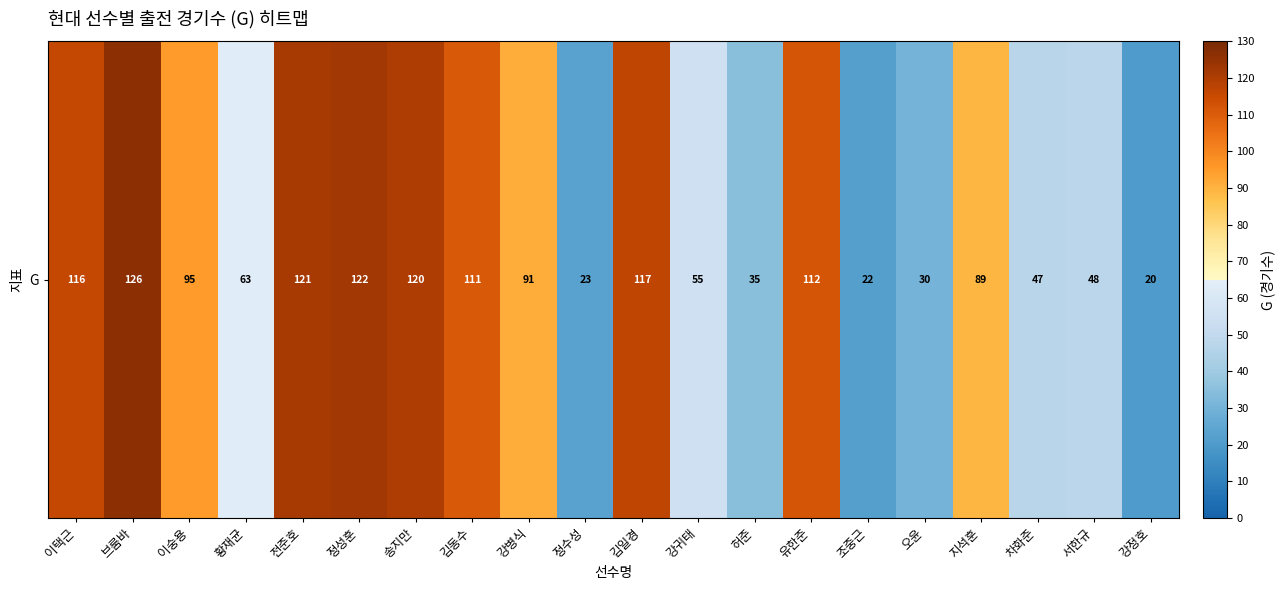

What is the difference between the second highest and second lowest values?

100